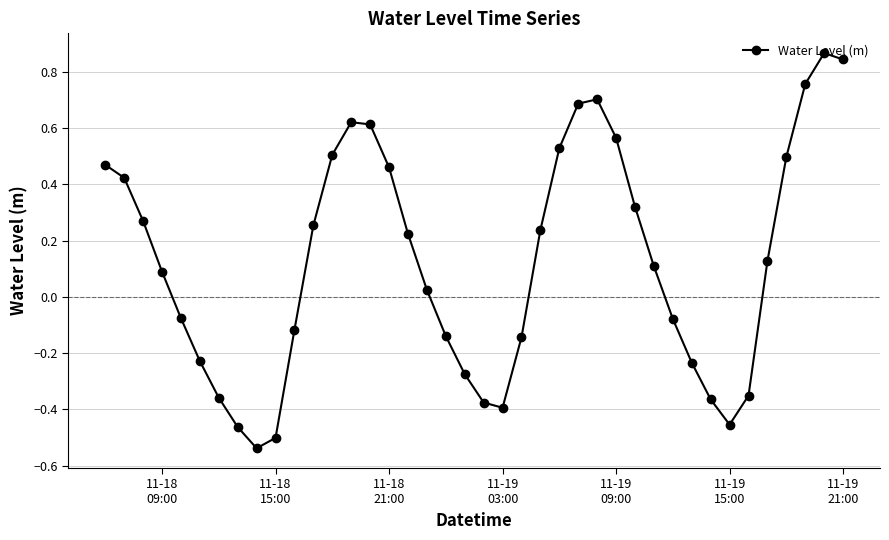

Is this an area chart (filled region under the line)?

No